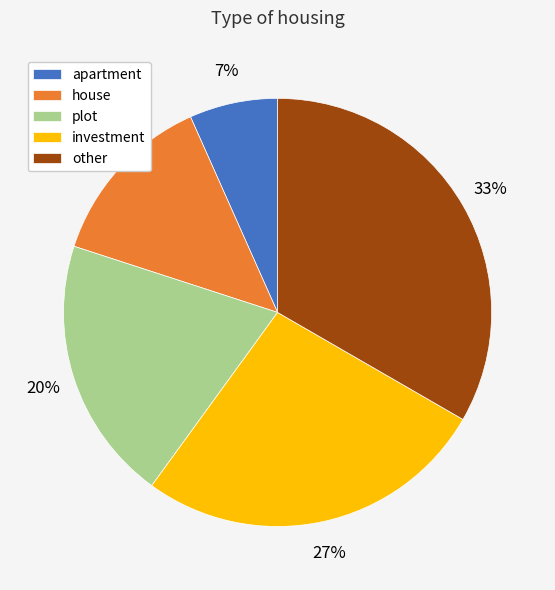

How many slices are in this pie chart?

5